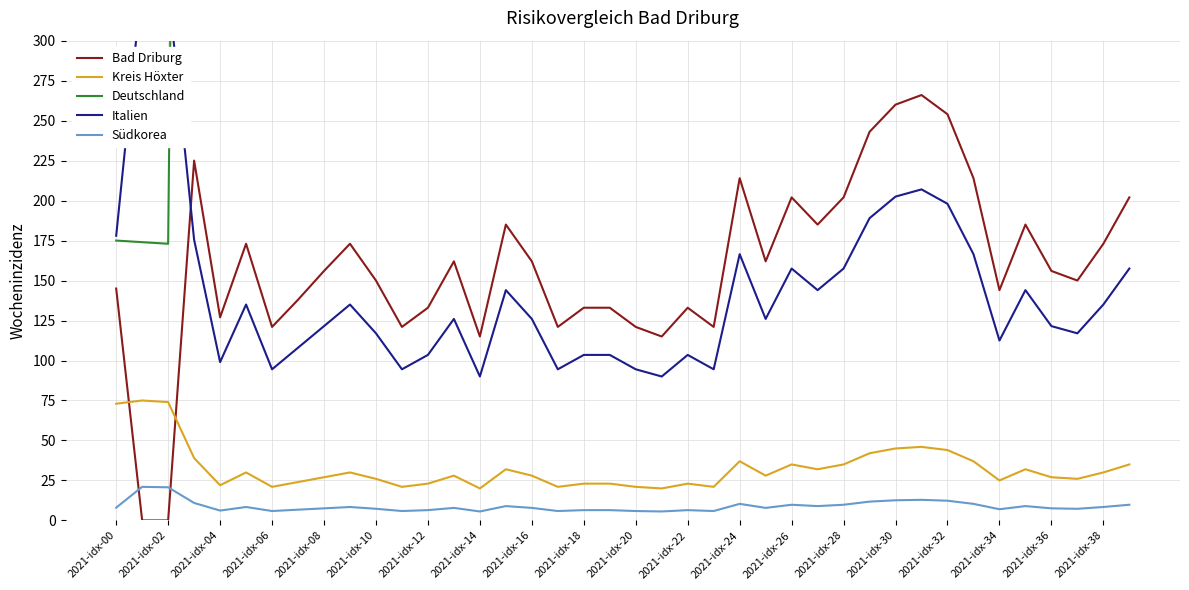

At which category is the sum across all series the highest?

31